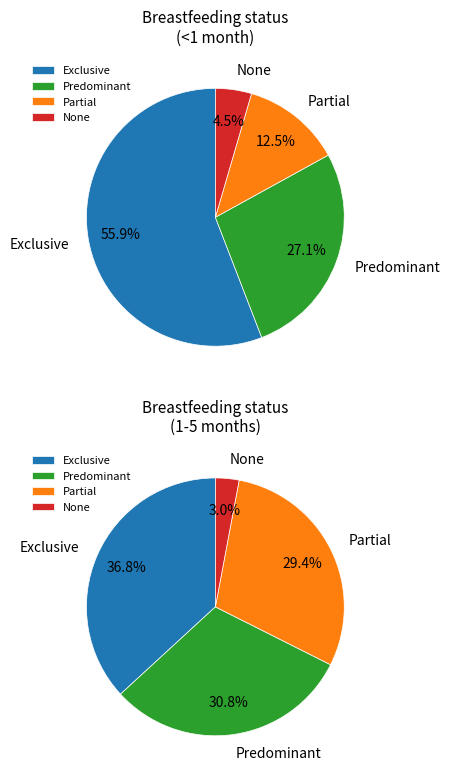

How many segments does this pie chart have?

4